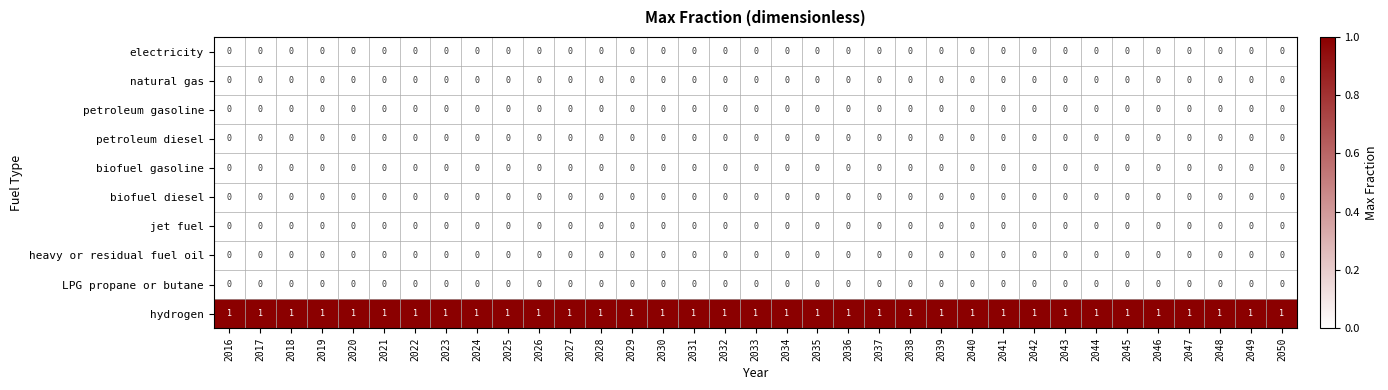

Which series has the largest total across all categories?

hydrogen